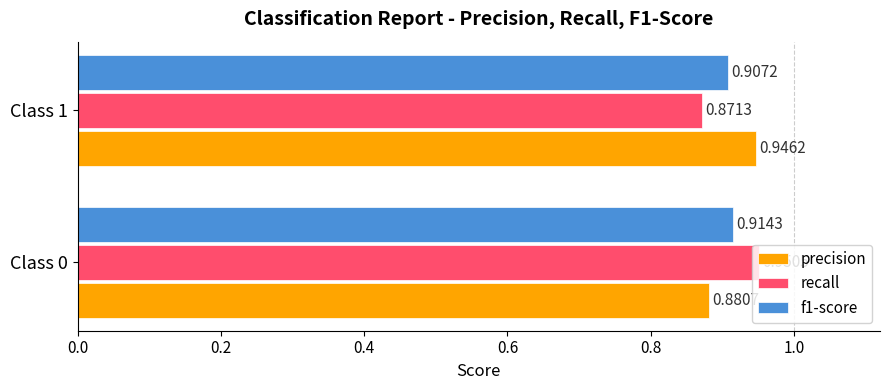

List the series in order of their peak value, lowest first.

f1-score, precision, recall